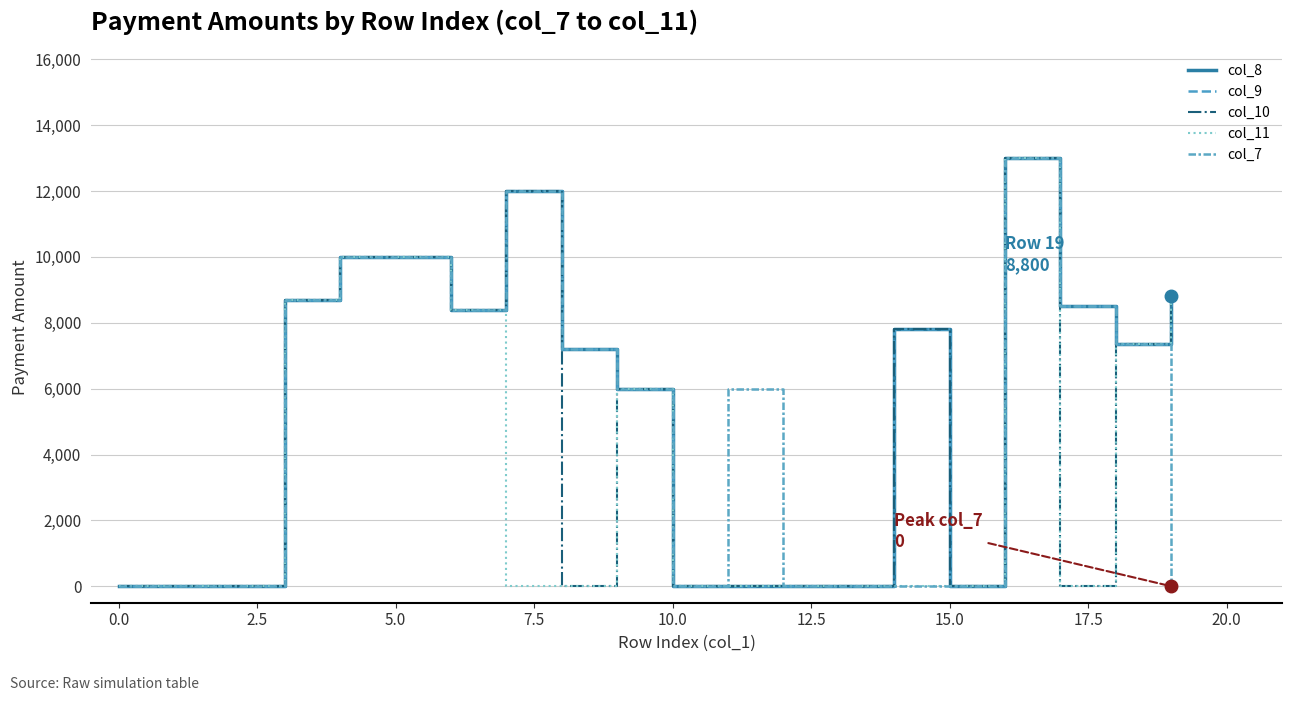

Does the chart have visible grid lines?

Yes